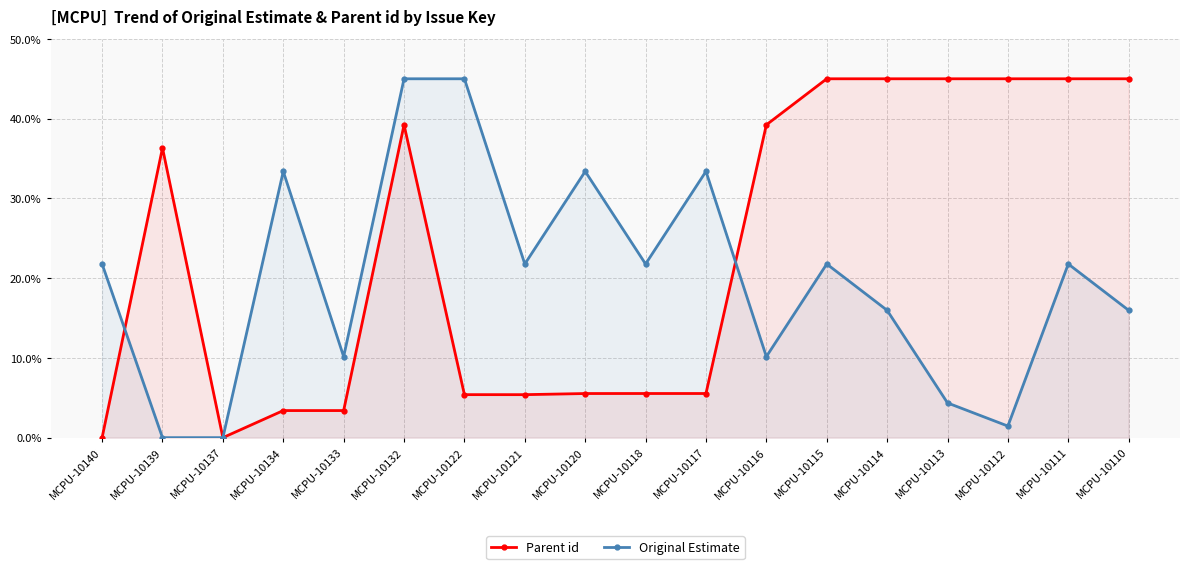

Rank the categories by Original Estimate value from highest to lowest.

MCPU-10132, MCPU-10122, MCPU-10134, MCPU-10120, MCPU-10117, MCPU-10140, MCPU-10121, MCPU-10118, MCPU-10115, MCPU-10111, MCPU-10114, MCPU-10110, MCPU-10133, MCPU-10116, MCPU-10113, MCPU-10112, MCPU-10139, MCPU-10137